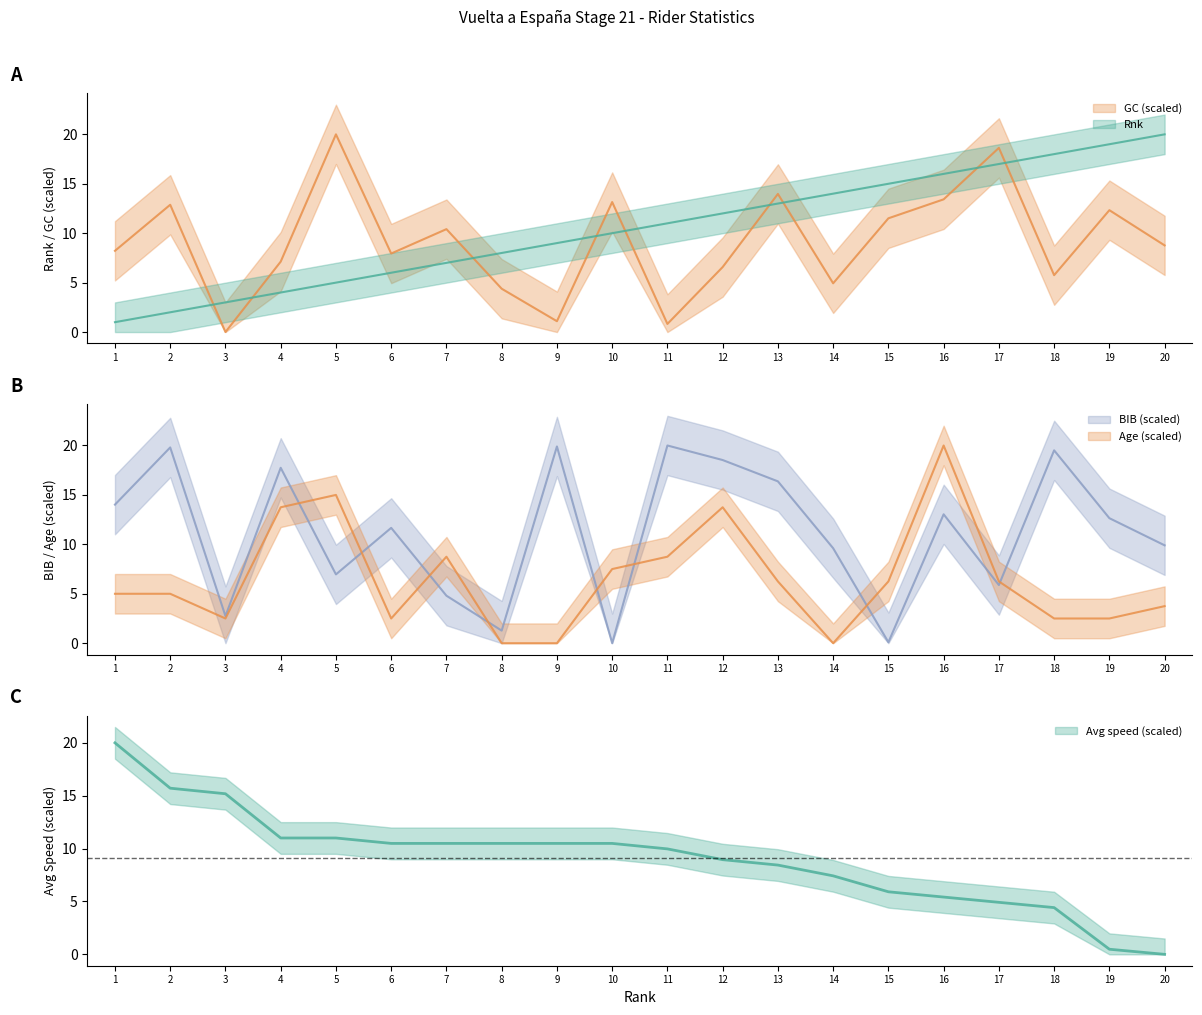

At 5, list the series in order from smallest to largest.

Rnk, BIB, Avg, Age, GC